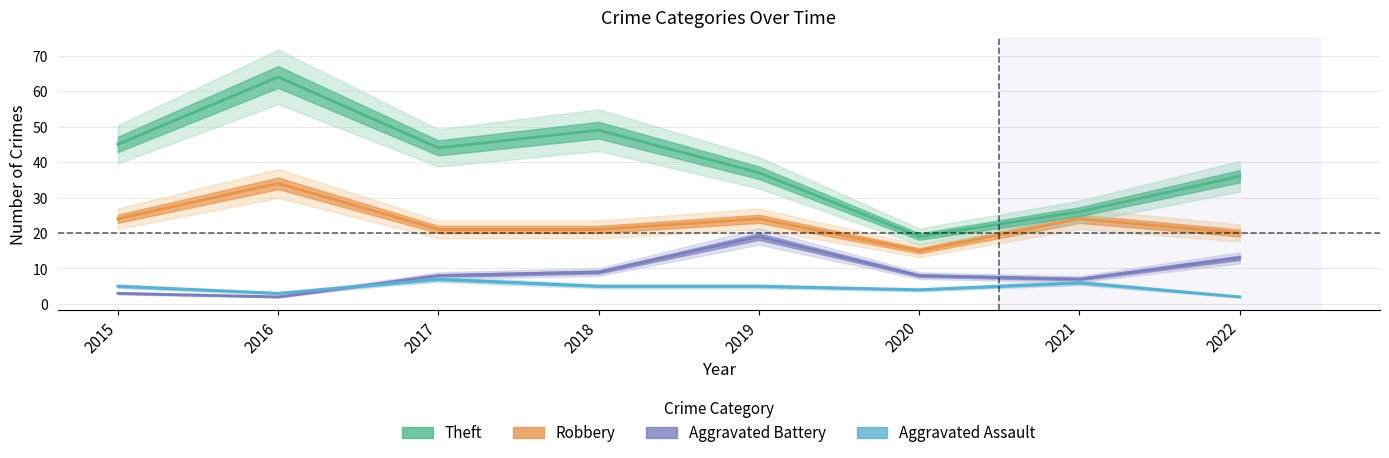

At 2022, list the series in order from largest to smallest.

Theft, Robbery, Aggravated Battery, Aggravated Assault